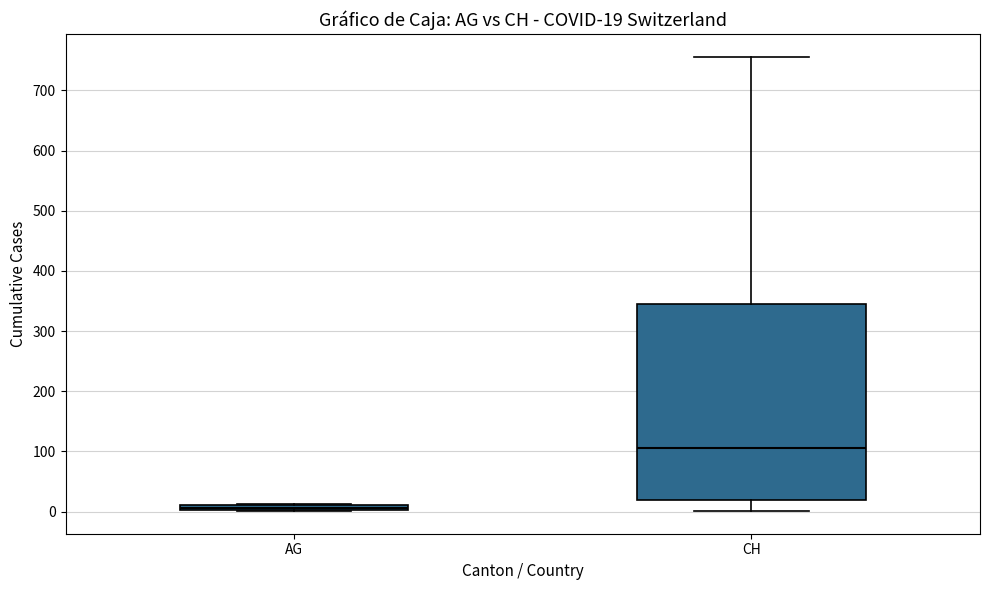

Comparing the boxes themselves (not the whiskers), which one is the tallest?

CH